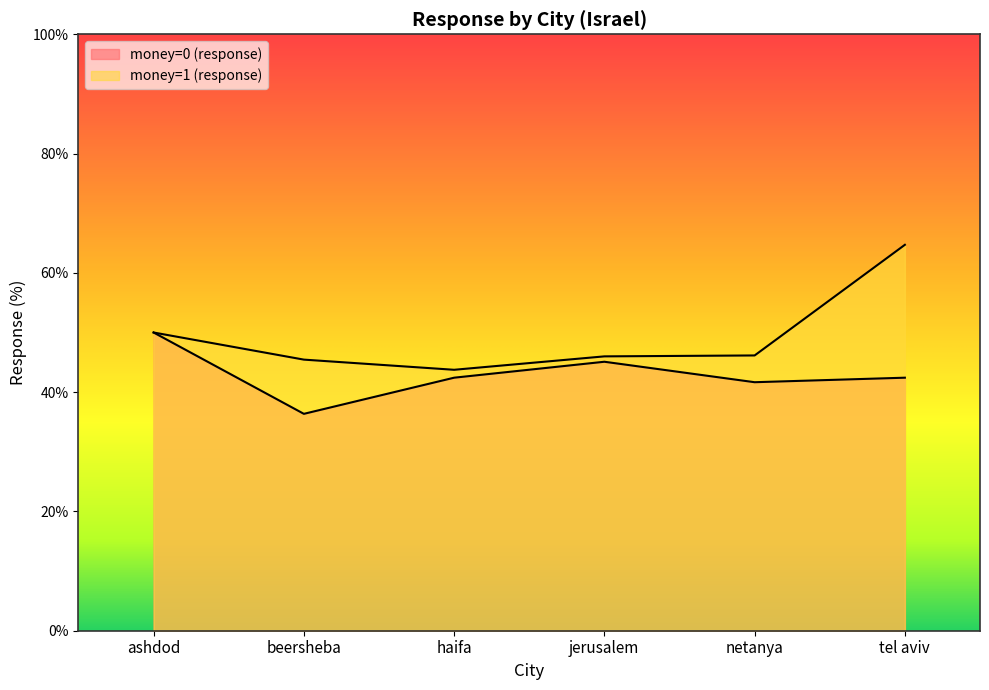

Where is money=1 (response) nearest to the value 54?

ashdod